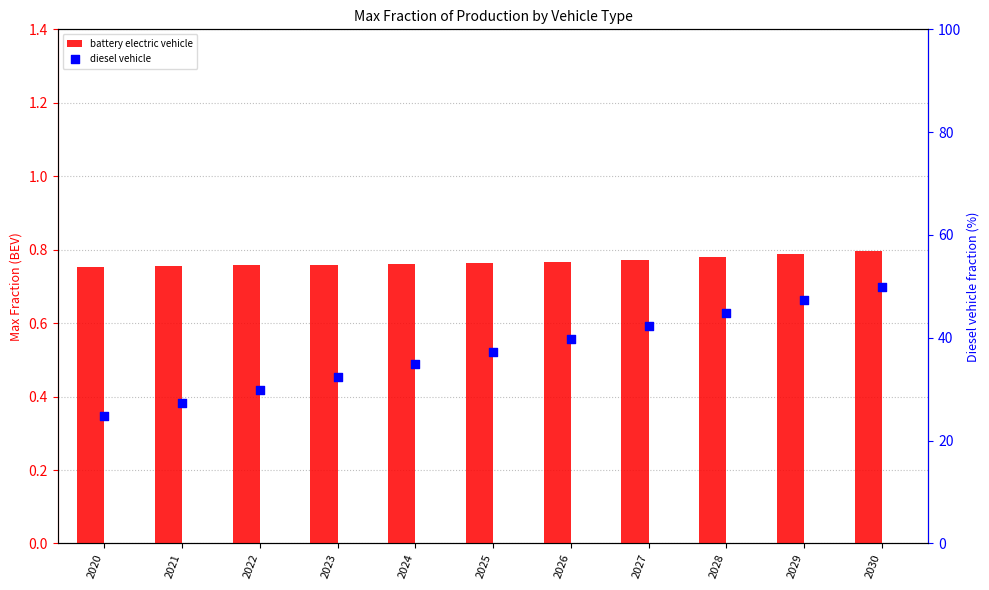

Which series contains the lowest Y value?

battery electric vehicle